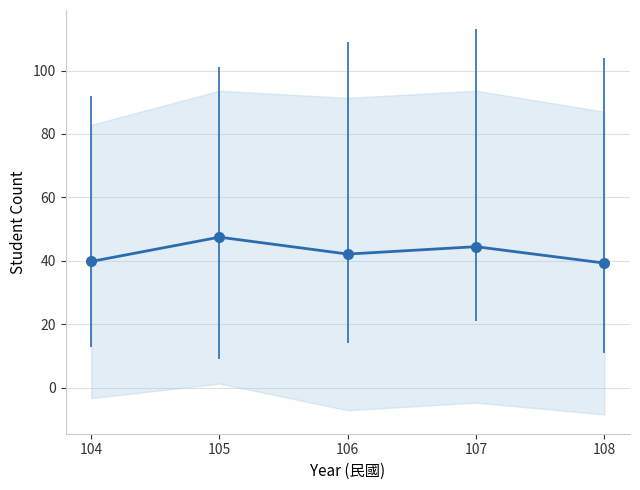

List the labels in order of value, smallest first.

108, 104, 106, 107, 105